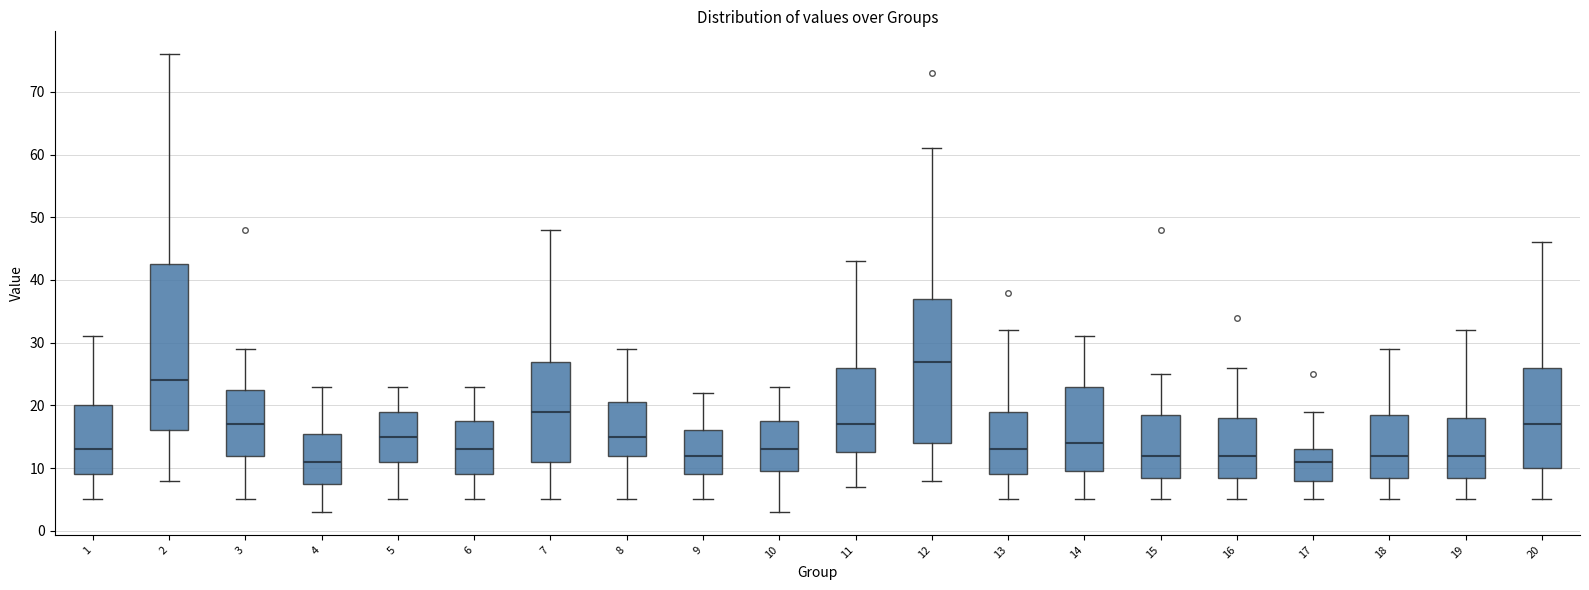

Reading left to right, read every box against the y-axis: the position of its median line, the range the box covers, and the ends of its whiskers. The values are not printed on the chart, so give them approximately, as read against the axis.

1: median 13, box 9 to 20, whiskers 5 to 31
2: median 24, box 16 to 43, whiskers 8 to 76
3: median 17, box 12 to 23, whiskers 5 to 29
4: median 11, box 8 to 16, whiskers 3 to 23
5: median 15, box 11 to 19, whiskers 5 to 23
6: median 13, box 9 to 18, whiskers 5 to 23
7: median 19, box 11 to 27, whiskers 5 to 48
8: median 15, box 12 to 21, whiskers 5 to 29
9: median 12, box 9 to 16, whiskers 5 to 22
10: median 13, box 10 to 18, whiskers 3 to 23
11: median 17, box 13 to 26, whiskers 7 to 43
12: median 27, box 14 to 37, whiskers 8 to 61
13: median 13, box 9 to 19, whiskers 5 to 32
14: median 14, box 10 to 23, whiskers 5 to 31
15: median 12, box 9 to 19, whiskers 5 to 25
16: median 12, box 9 to 18, whiskers 5 to 26
17: median 11, box 8 to 13, whiskers 5 to 19
18: median 12, box 9 to 19, whiskers 5 to 29
19: median 12, box 9 to 18, whiskers 5 to 32
20: median 17, box 10 to 26, whiskers 5 to 46